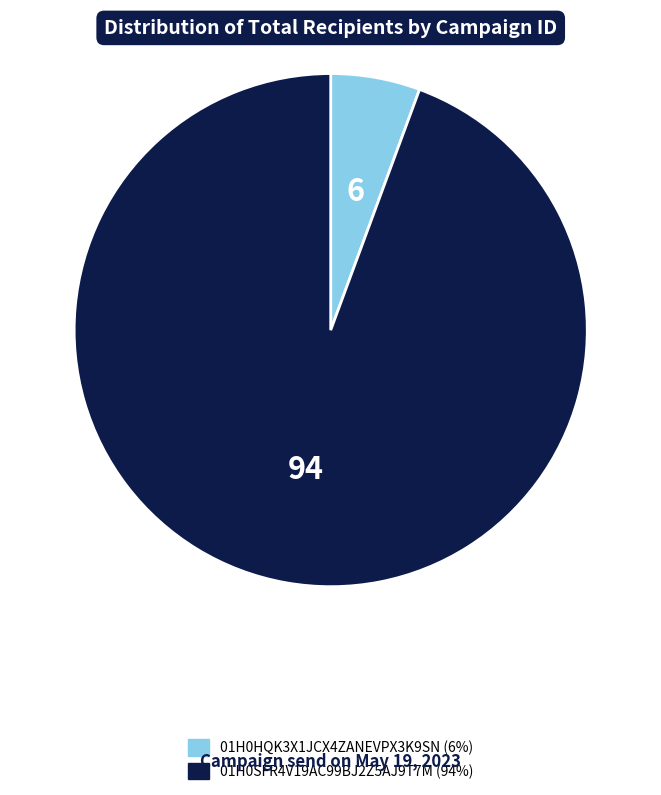

The 01H0SFR4V19AC99BJ2Z5AJ9T7M slice represents 94% of the pie. True or false?

True